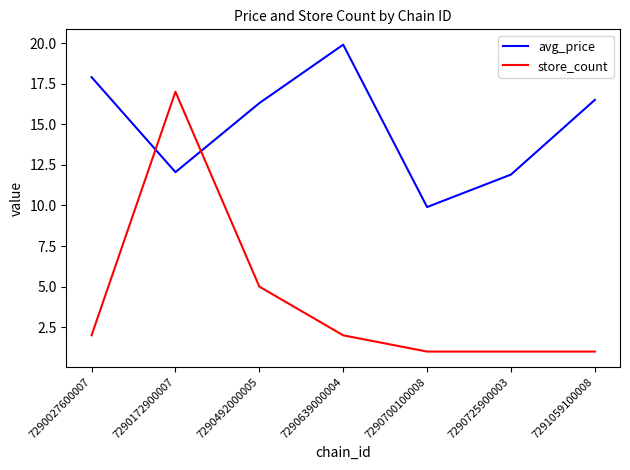

Read the store_count value at 7290027600007.

2.0